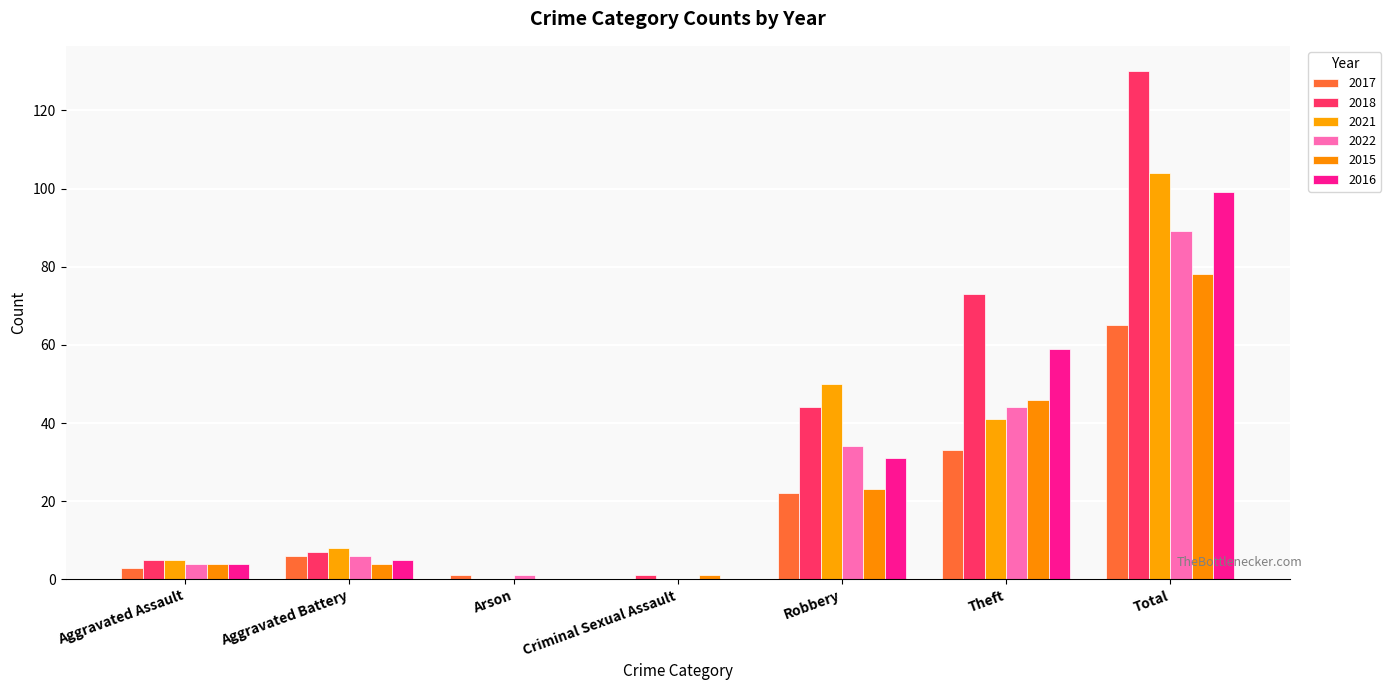

Which series changed the most between Criminal Sexual Assault and Theft?

2018